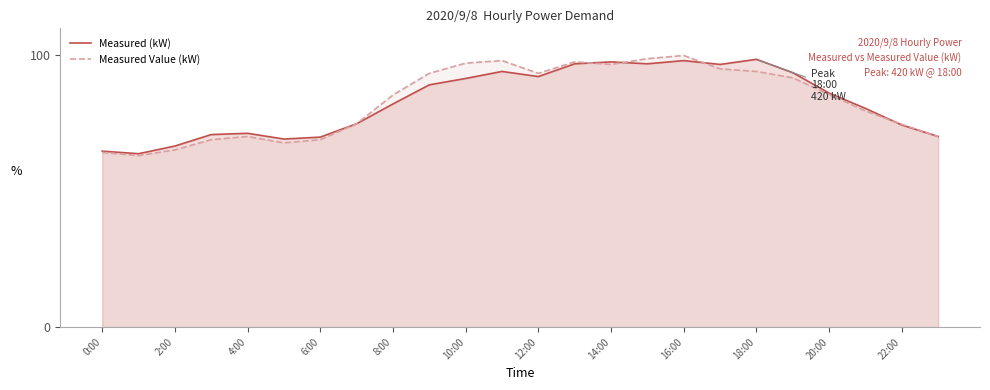

The value of Measured (kW) at 12:00 is 92.3. True or false?

True